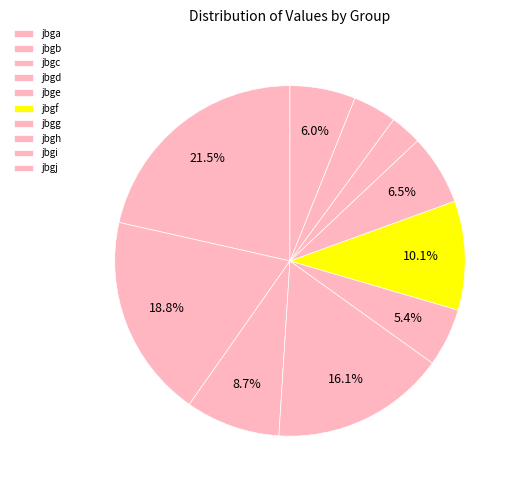

Which slice is the largest?

jbga